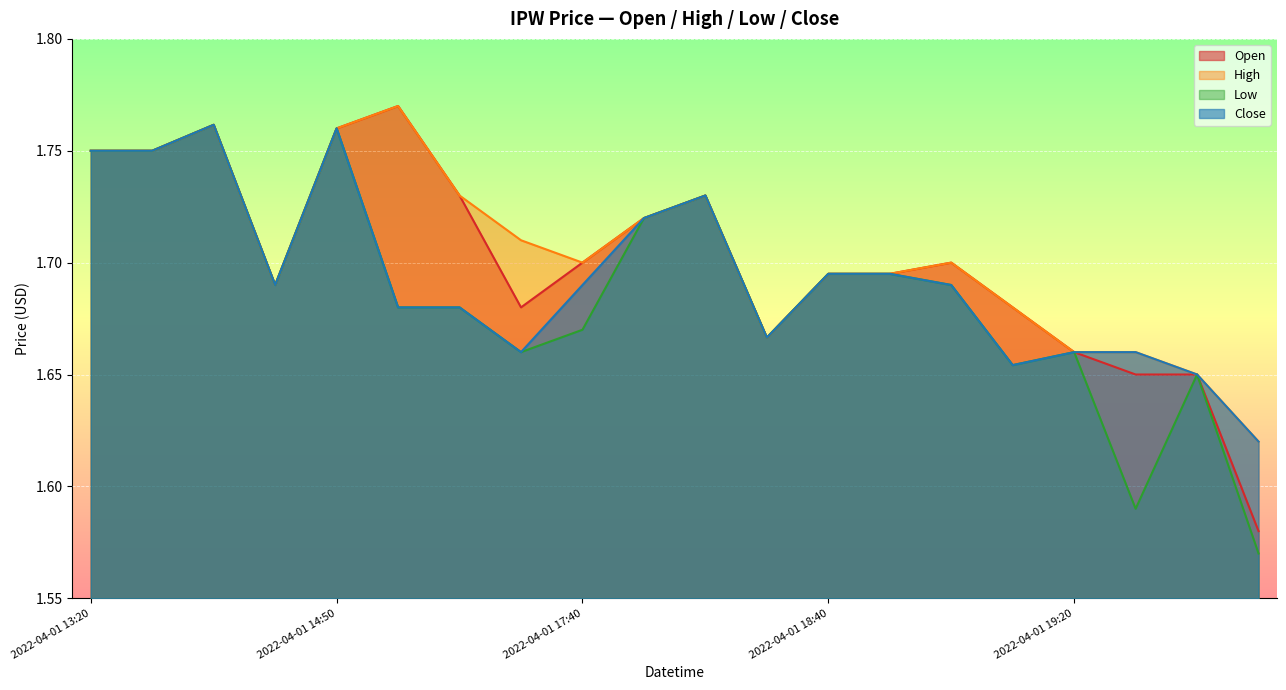

Is it true that high equals 1.2 at 2022-04-01 16:25?

False